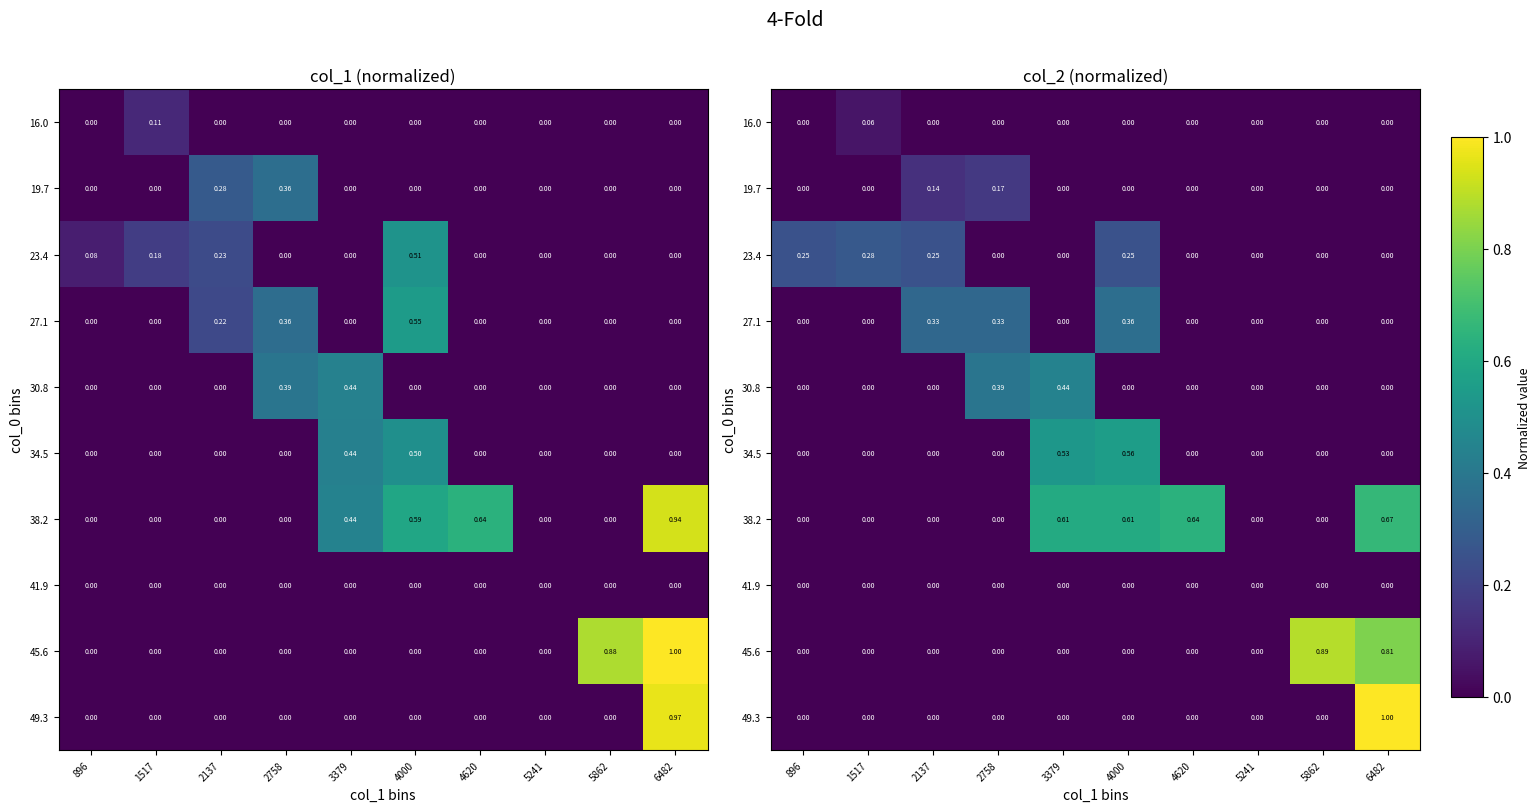

Which series has the largest range (max minus min)?

49.3